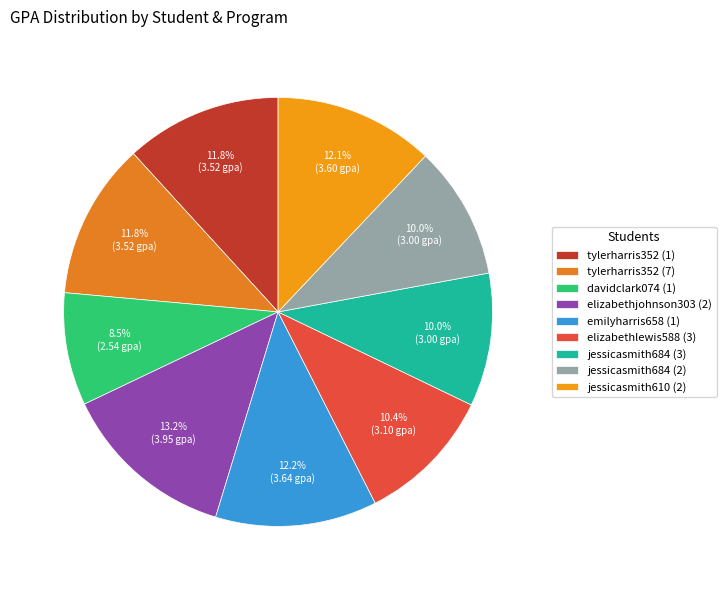

To the nearest percent, what is the difference between the largest and smallest slice percentages?

5%